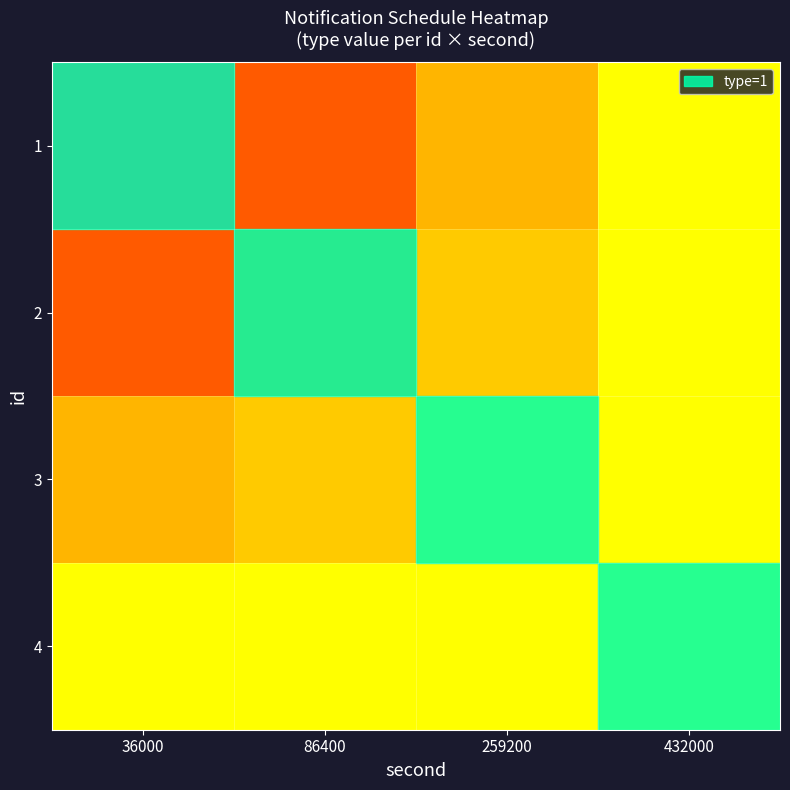

What is the difference between the highest and lowest values at 86400?

0.7